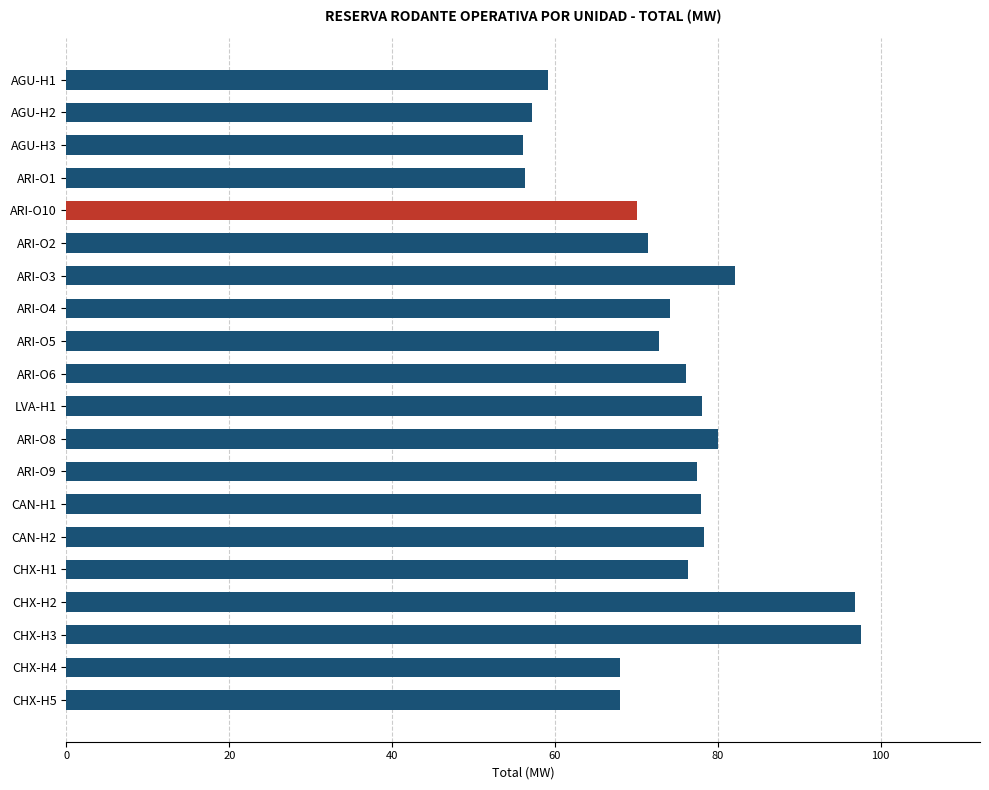

Does the chart contain stacked bars?

No